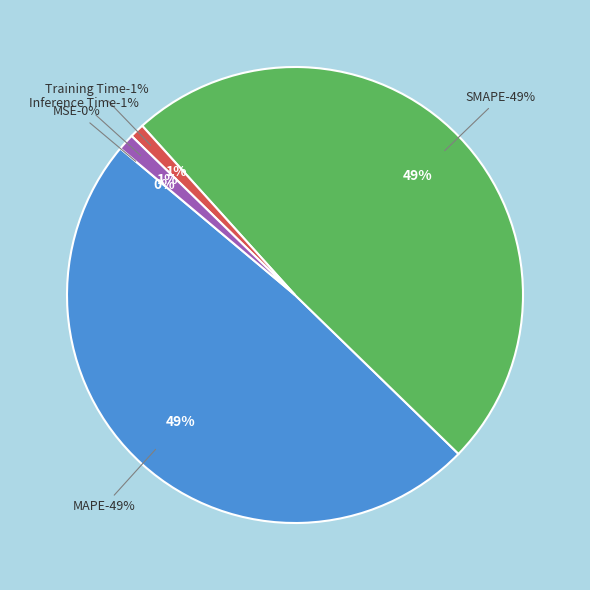

What percentage is the SMAPE slice, to the nearest percent?

49%